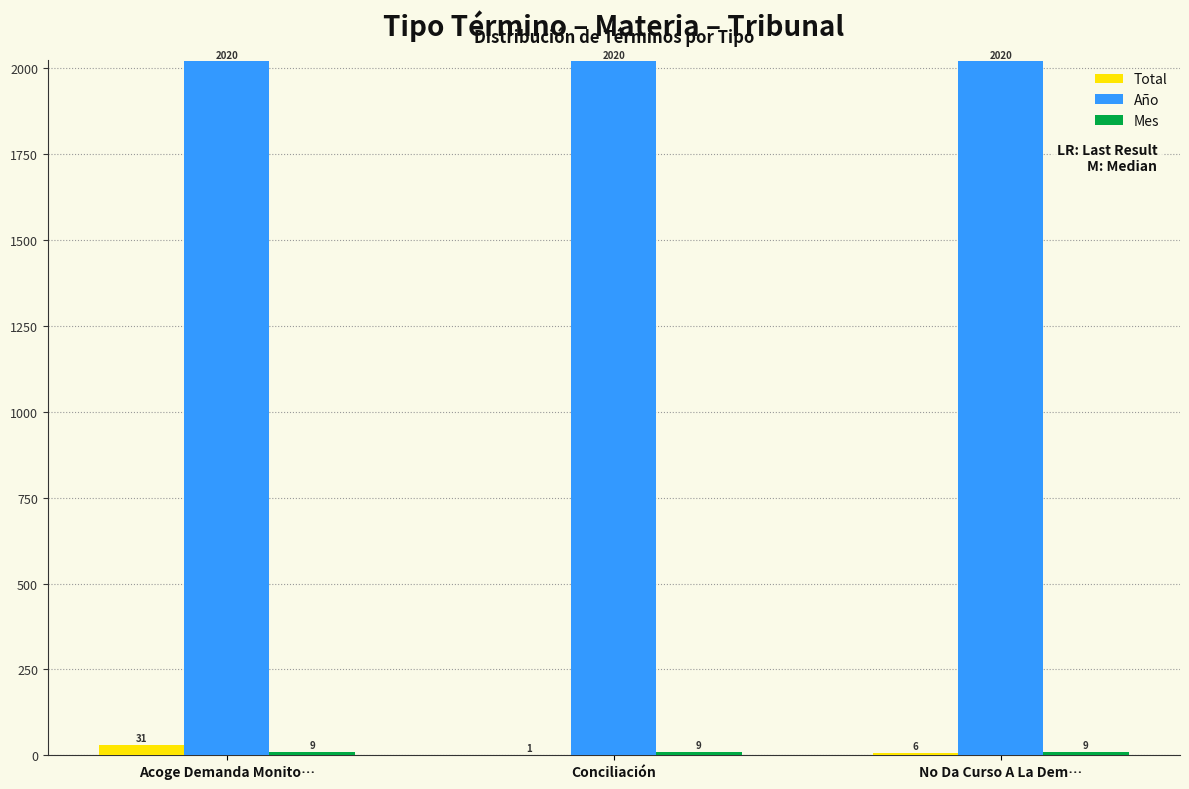

What is the greatest value displayed?

2020